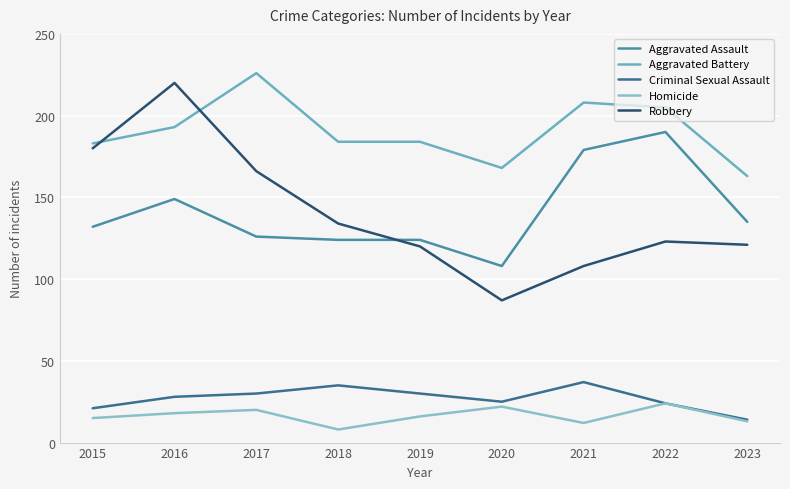

What is the approximate value of Aggravated Assault at 2017?

126